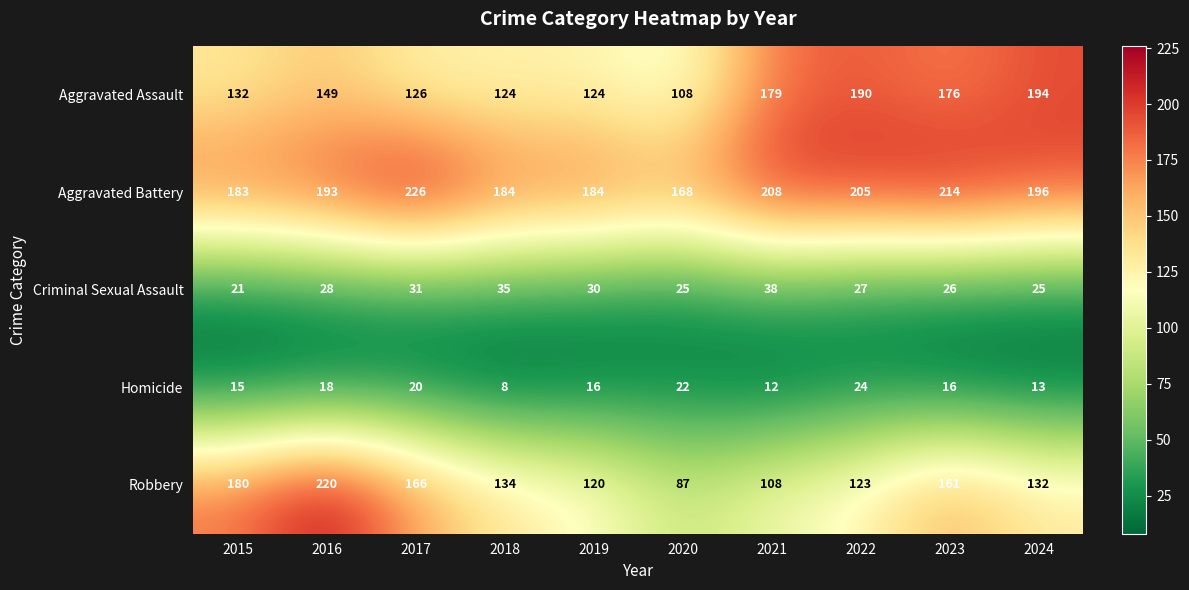

The value of Aggravated Assault at 2020 is 57. True or false?

False